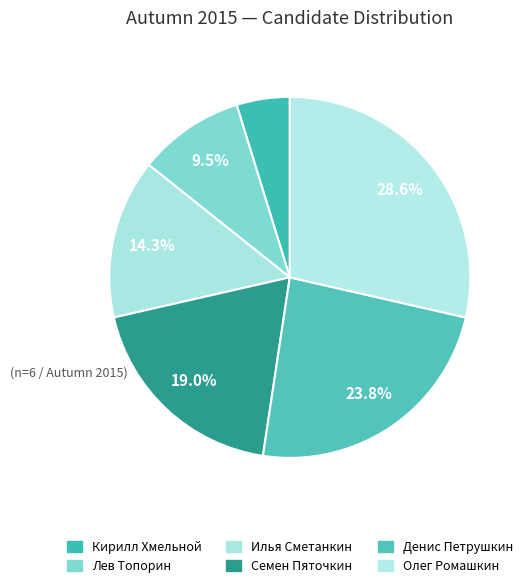

Count the number of slices in the pie.

6